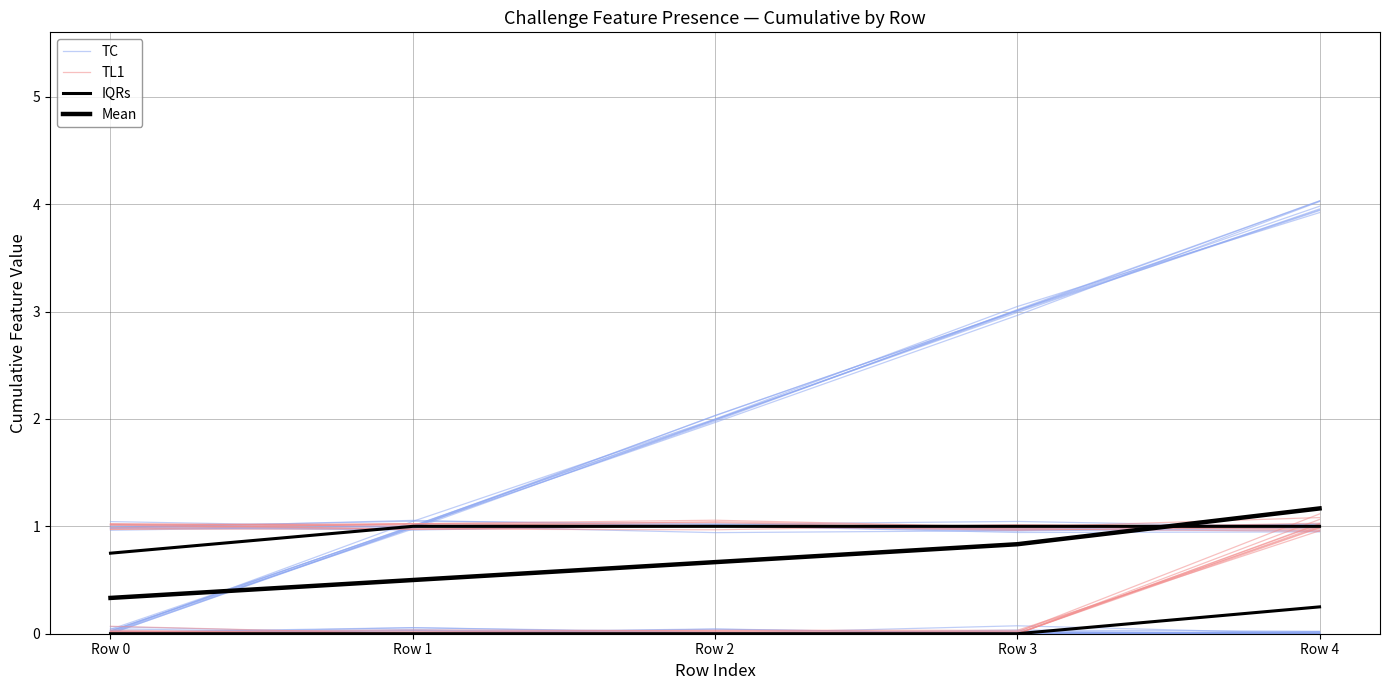

Between Row 2 and Row 4, which series saw the biggest shift?

Mean